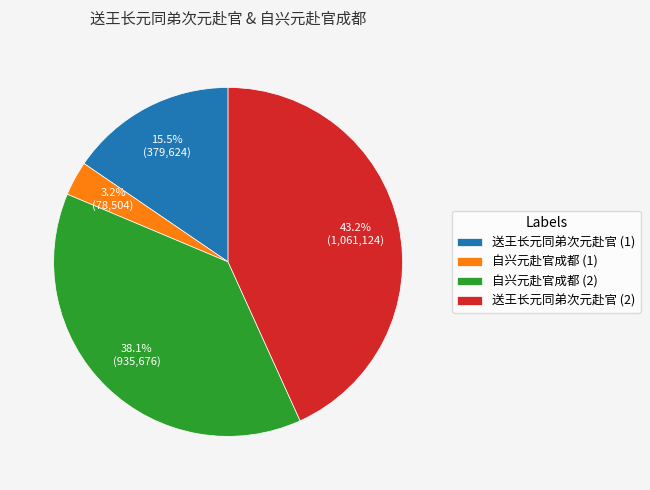

Which category has the biggest portion of the pie?

送王长元同弟次元赴官 (2)